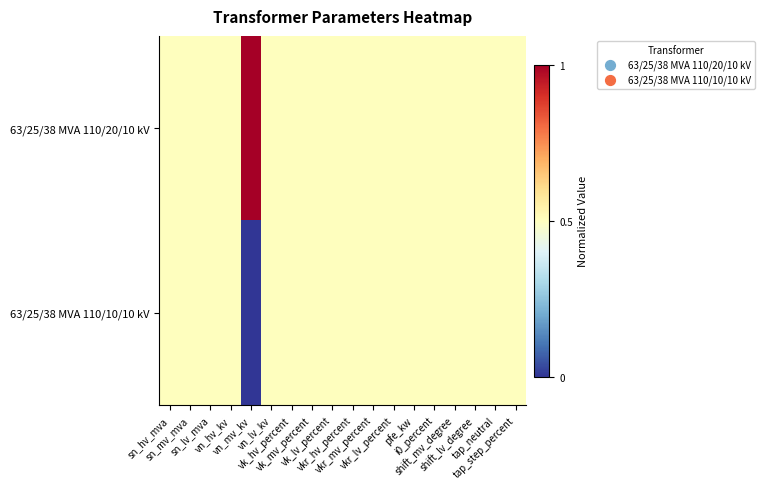

Reading left to right, transcribe all the data shown in this chart.

63/25/38 MVA 110/20/10 kV: sn_hv_mva=0.5	sn_mv_mva=0.5	sn_lv_mva=0.5	vn_hv_kv=0.5	vn_mv_kv=1.0	vn_lv_kv=0.5	vk_hv_percent=0.5	vk_mv_percent=0.5	vk_lv_percent=0.5	vkr_hv_percent=0.5	vkr_mv_percent=0.5	vkr_lv_percent=0.5	pfe_kw=0.5	i0_percent=0.5	shift_mv_degree=0.5	shift_lv_degree=0.5	tap_neutral=0.5	tap_step_percent=0.5
63/25/38 MVA 110/10/10 kV: sn_hv_mva=0.5	sn_mv_mva=0.5	sn_lv_mva=0.5	vn_hv_kv=0.5	vn_mv_kv=0.0	vn_lv_kv=0.5	vk_hv_percent=0.5	vk_mv_percent=0.5	vk_lv_percent=0.5	vkr_hv_percent=0.5	vkr_mv_percent=0.5	vkr_lv_percent=0.5	pfe_kw=0.5	i0_percent=0.5	shift_mv_degree=0.5	shift_lv_degree=0.5	tap_neutral=0.5	tap_step_percent=0.5